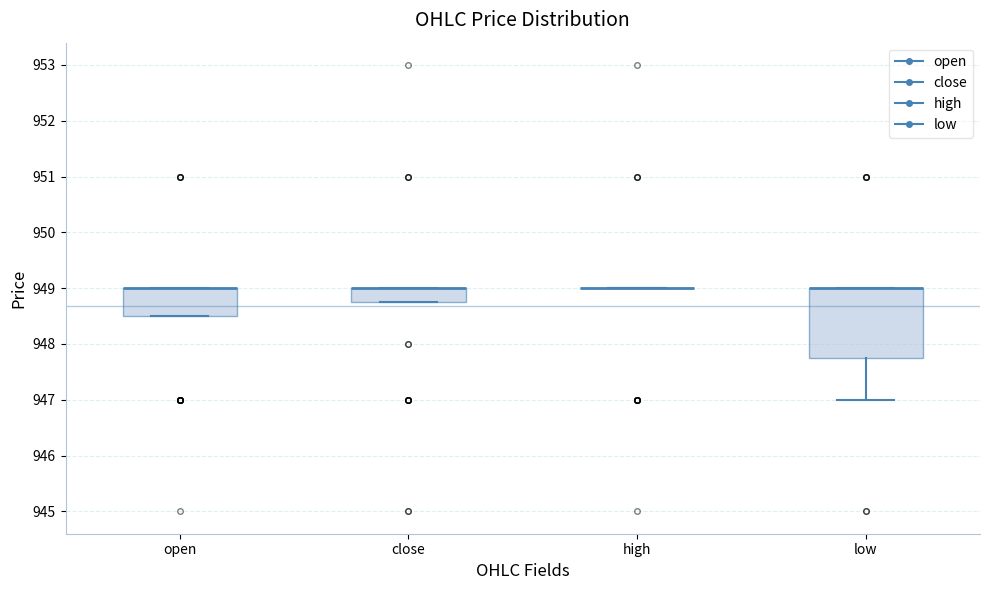

Reading left to right, read every box against the y-axis: the position of its median line, the range the box covers, and the ends of its whiskers. The values are not printed on the chart, so give them approximately, as read against the axis.

open: median 949.0 (drawn on the box's upper edge), box 948.5 to 949.0, whiskers 948.5 to 949.0
close: median 949.0 (drawn on the box's upper edge), box 948.8 to 949.0, whiskers 948.8 to 949.0
high: box collapsed to a line at 949.0, whiskers 949.0 to 949.0
low: median 949.0 (drawn on the box's upper edge), box 947.8 to 949.0, whiskers 947.0 to 949.0